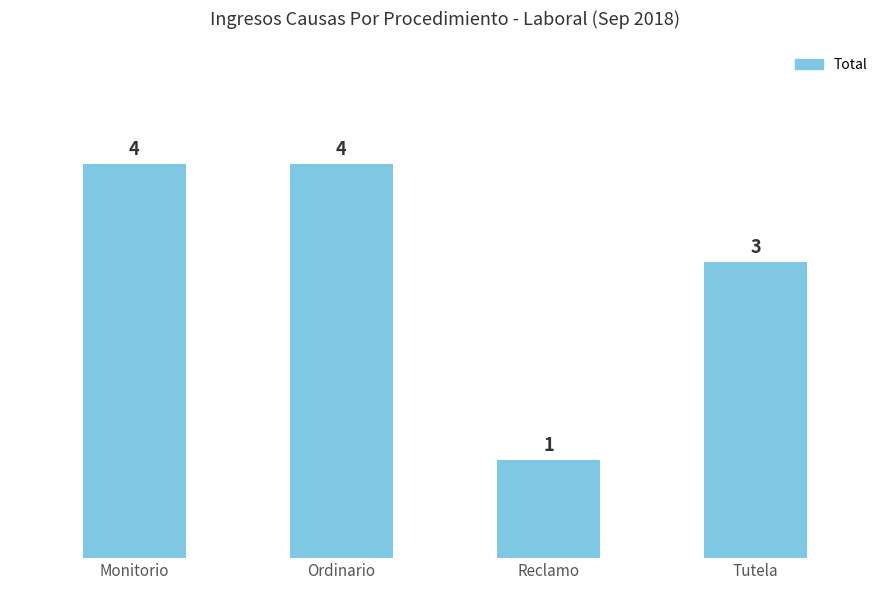

What is the average value?

3